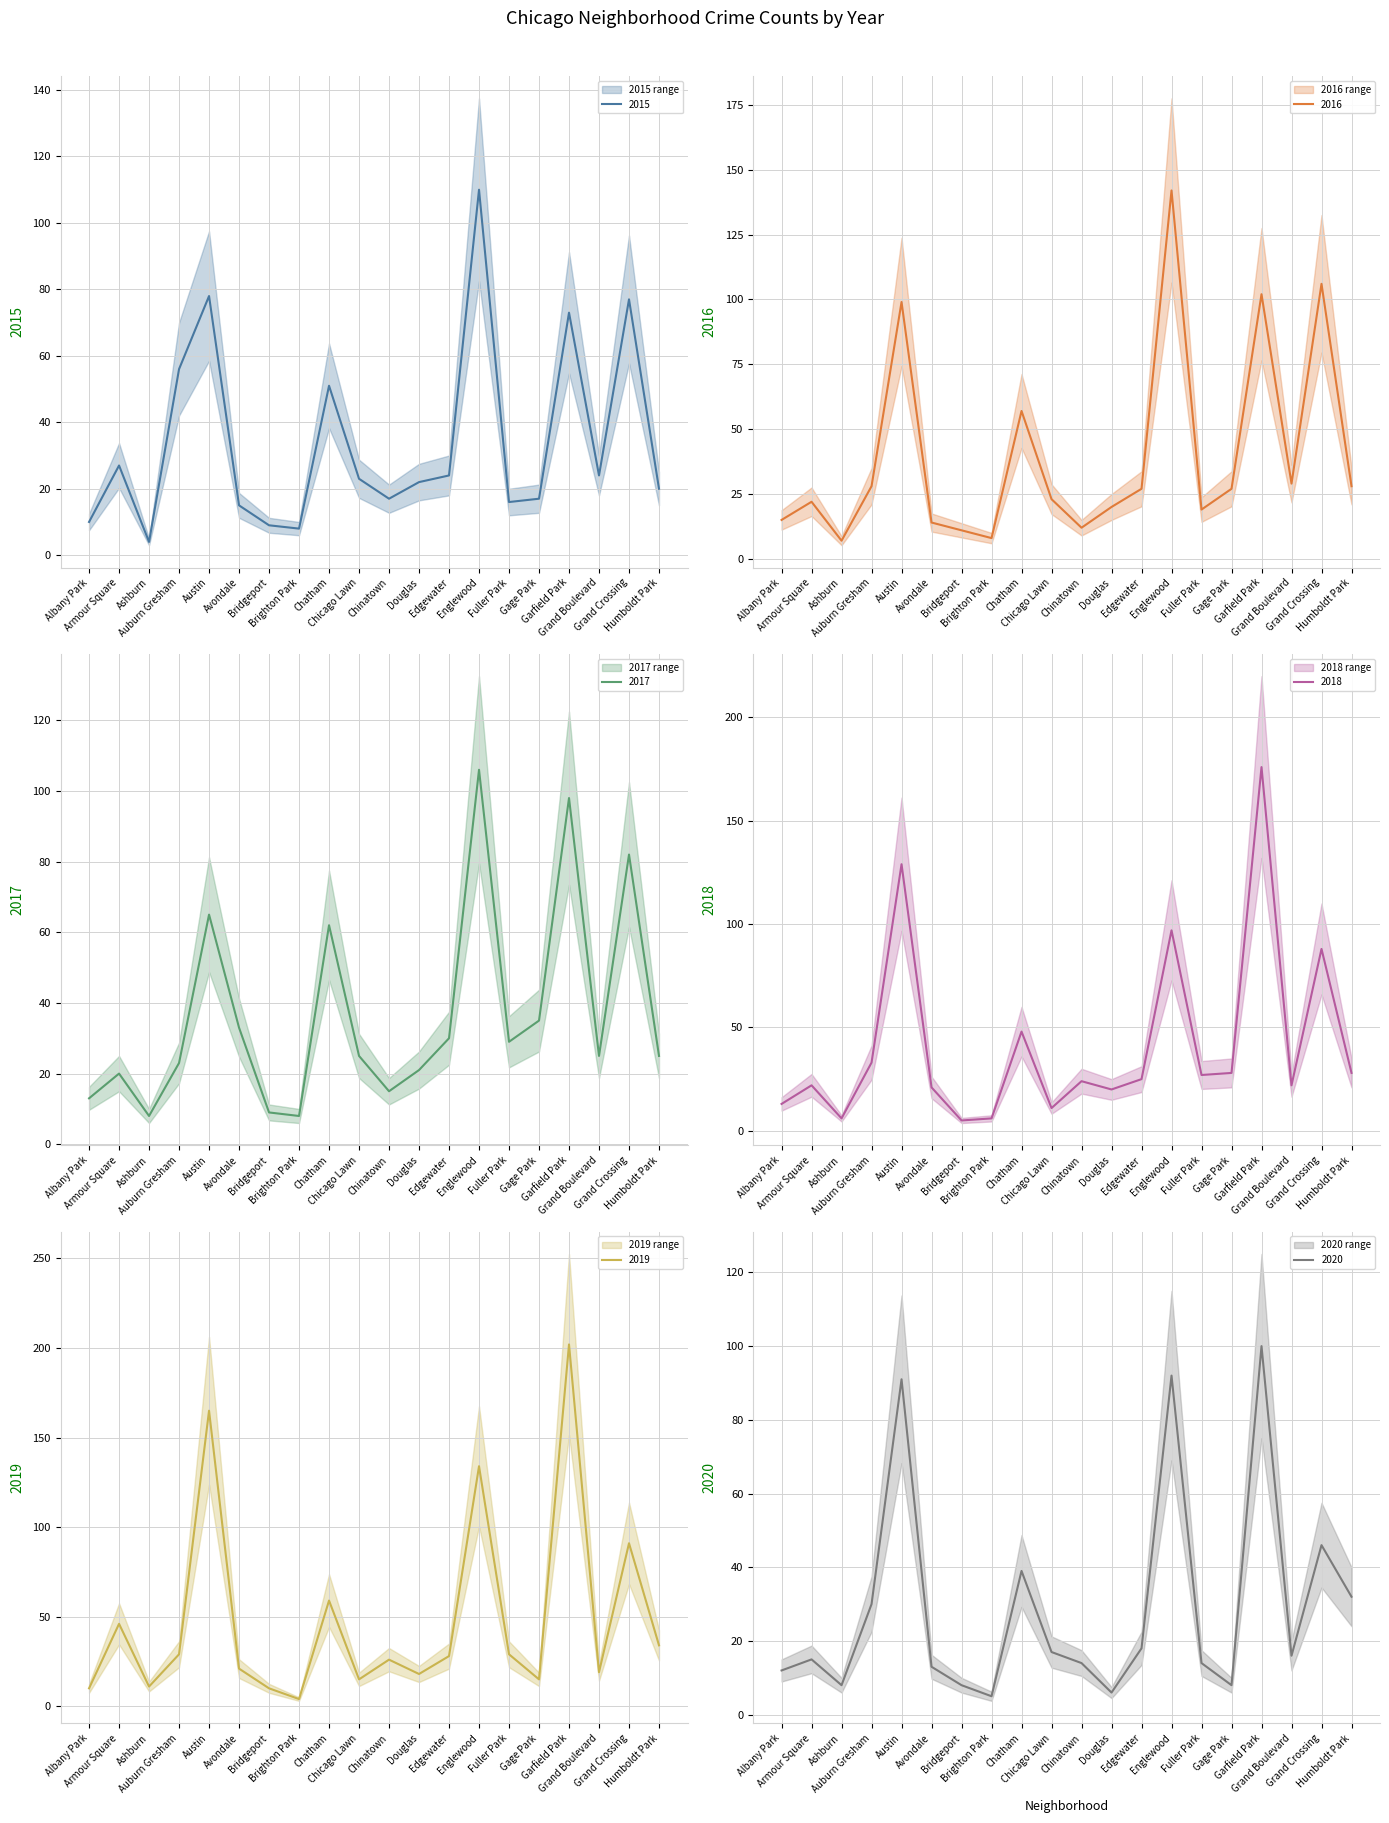

Which label corresponds to the largest value in the chart?

Garfield Park